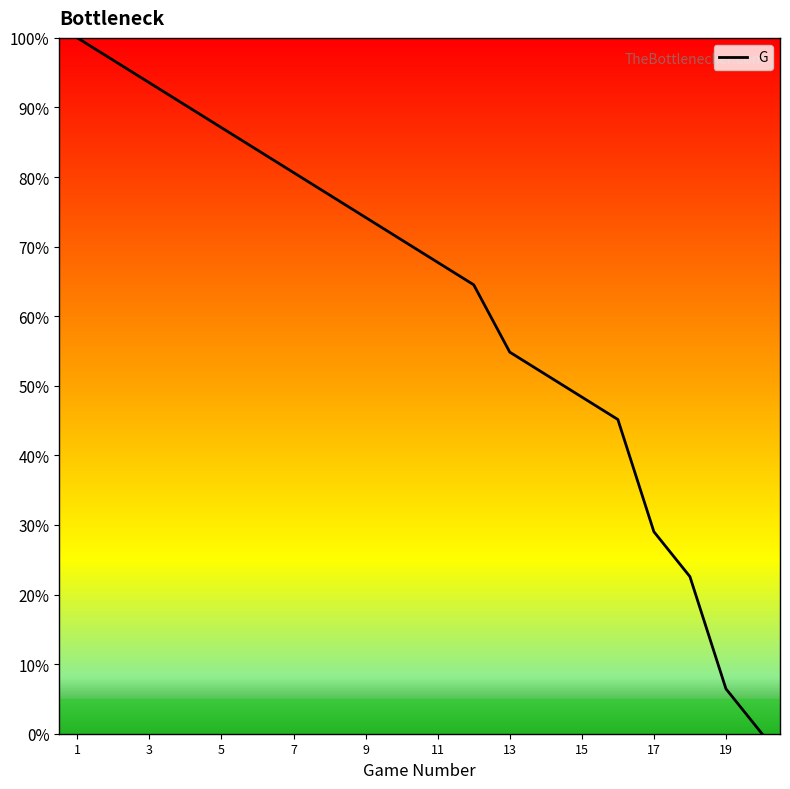

True or false: there are more than 0 points higher than both neighbors.

False